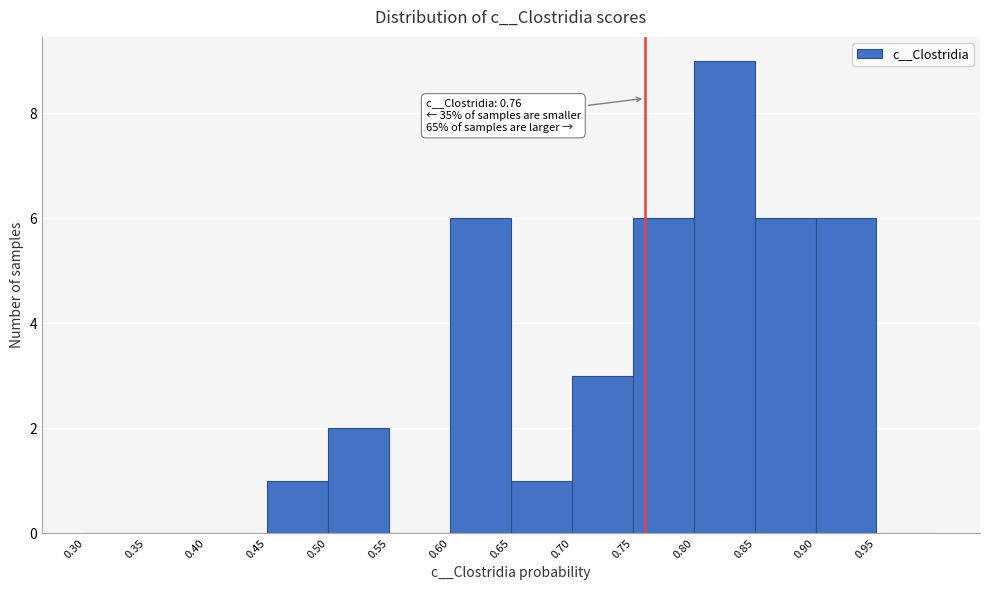

Over which range of the x-axis is the bar tallest?

0.80 to 0.85